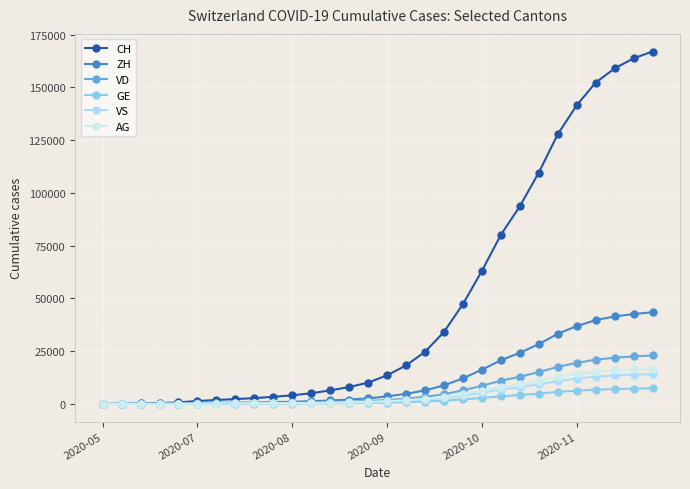

Which series has the largest total across all categories?

CH